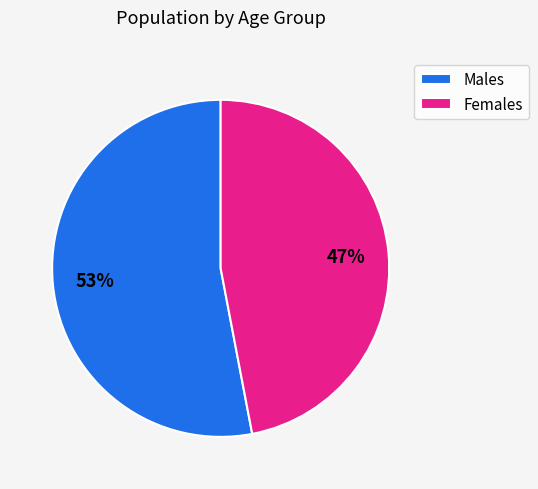

Which has a higher value, Females or Males?

Males